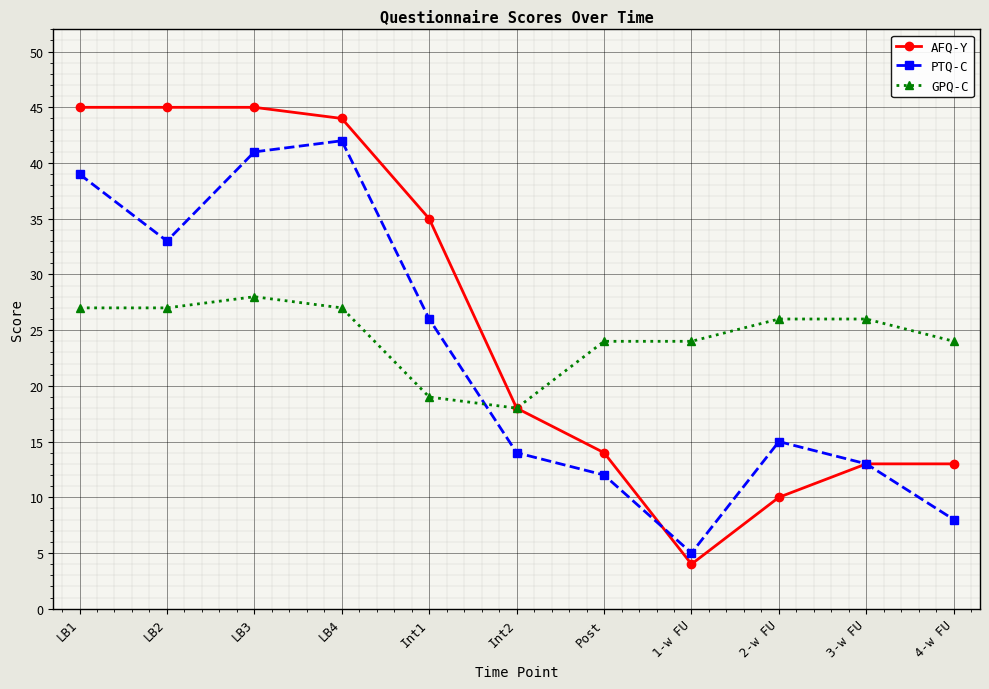

Is it true that AFQ-Y equals 44 at LB4?

True